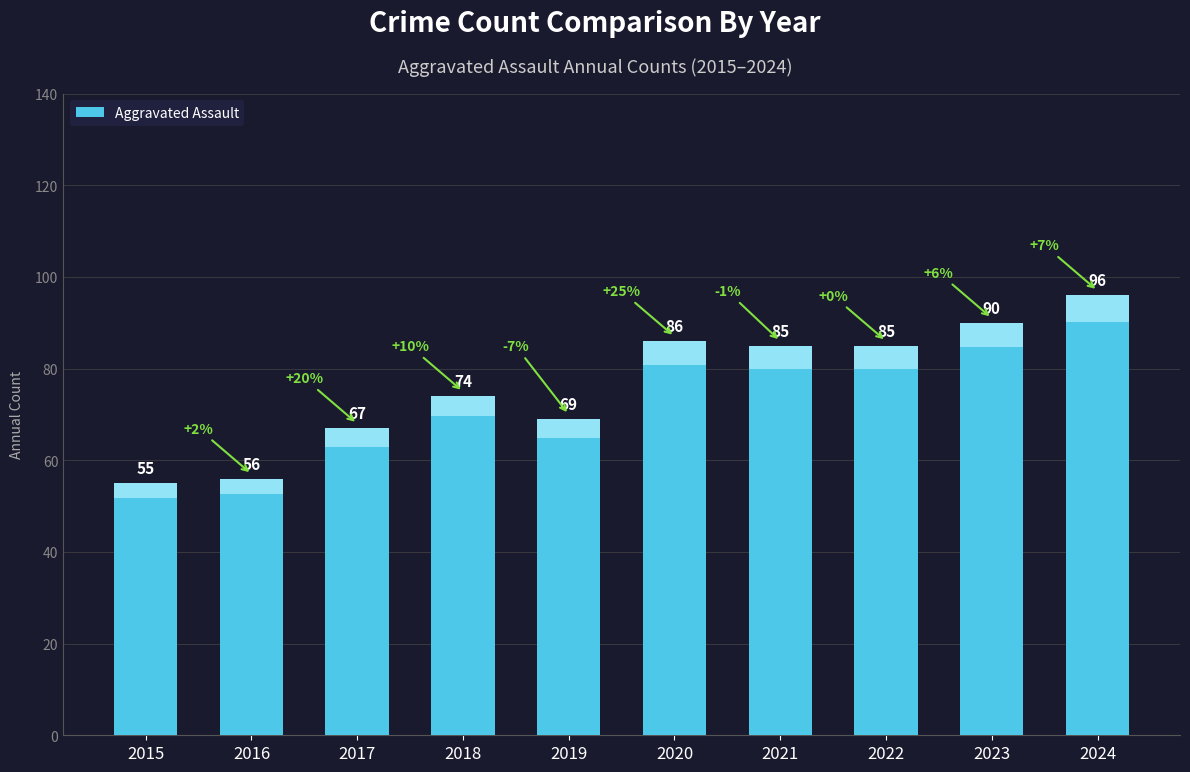

What is the difference between the values at 2021 and 2017?

18